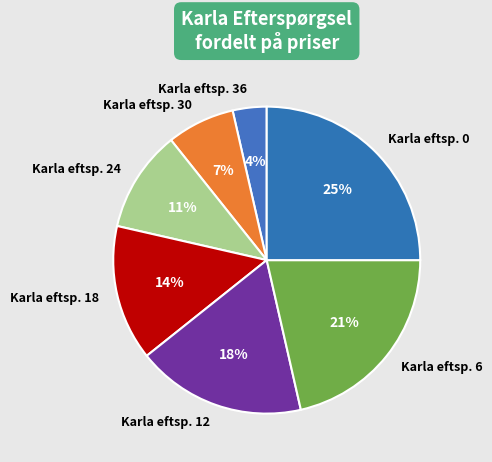

Is Karla eftsp. 30 the majority of the pie?

No